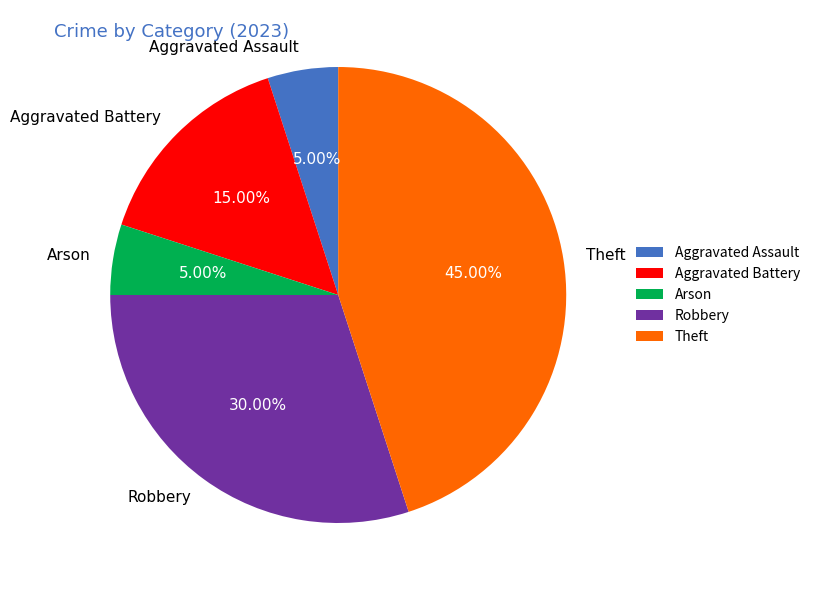

Which slice is the largest?

Theft